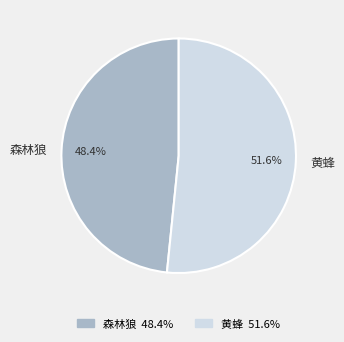

How many slices are in this pie chart?

2